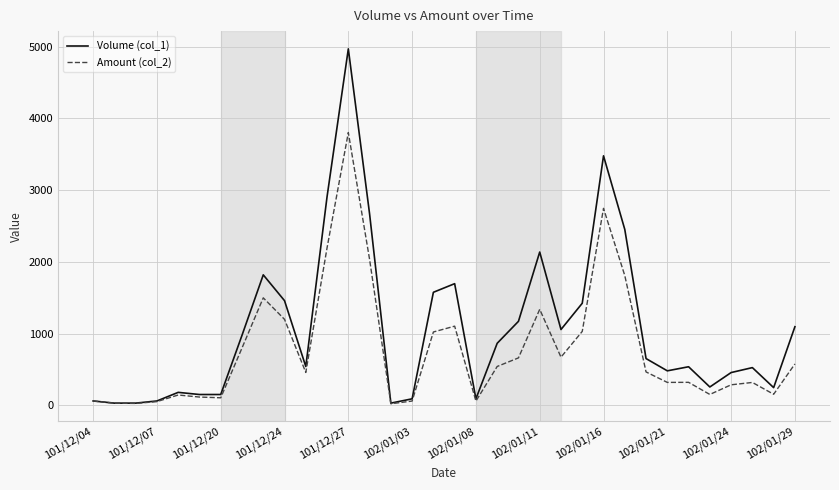

How many lines are shown in the chart?

2